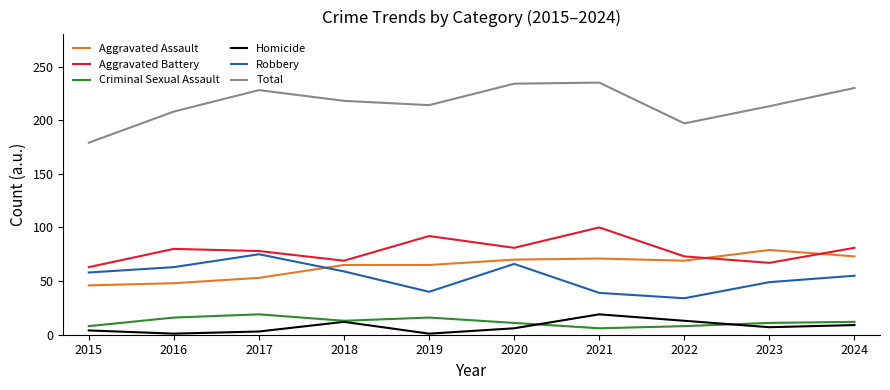

What is the total value across all series at 2021?

470